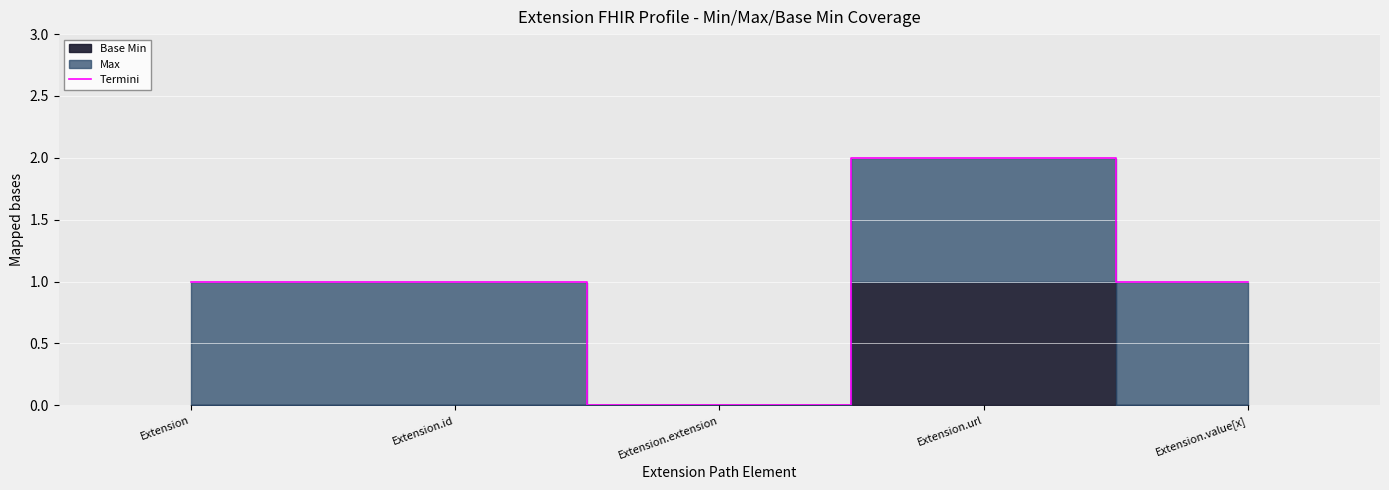

Rank the categories by value from highest to lowest.

Extension.url, Extension, Extension.id, Extension.value[x], Extension.extension